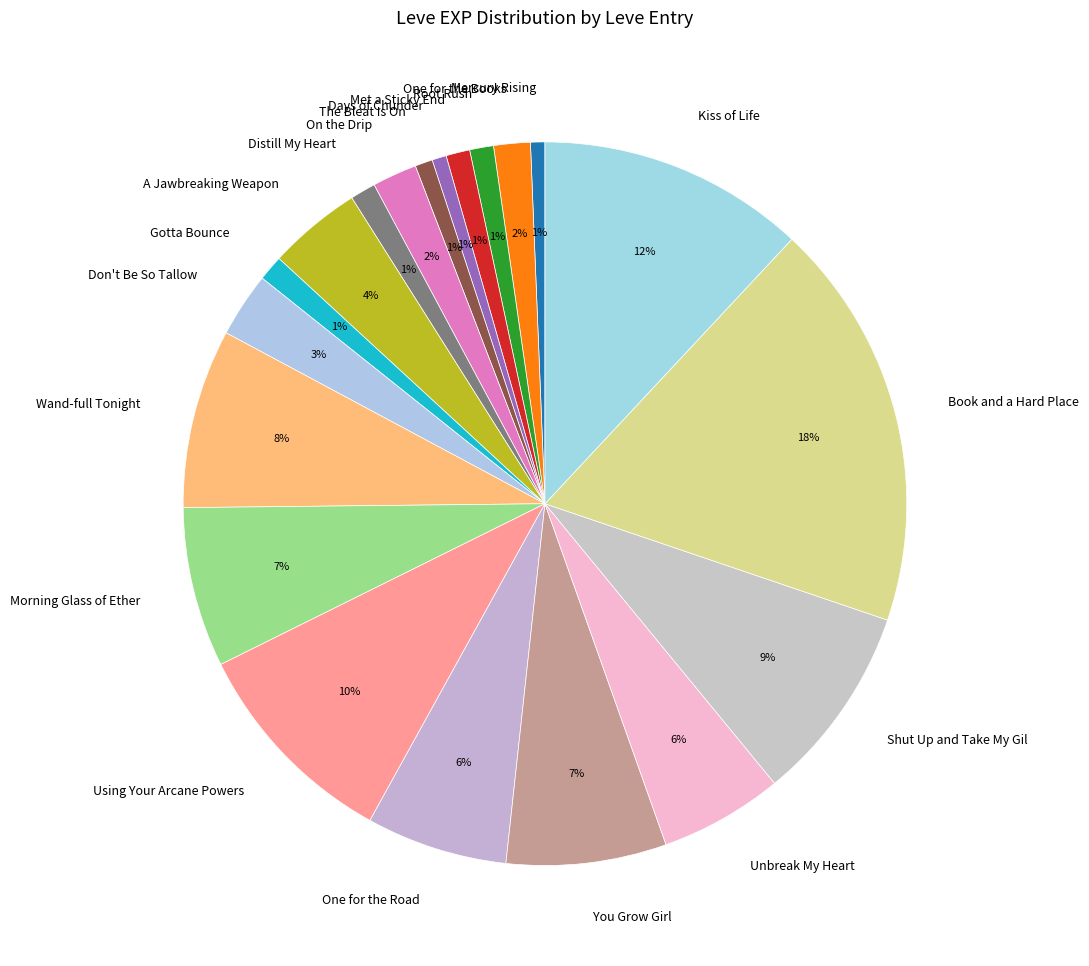

How many slices are in this pie chart?

20